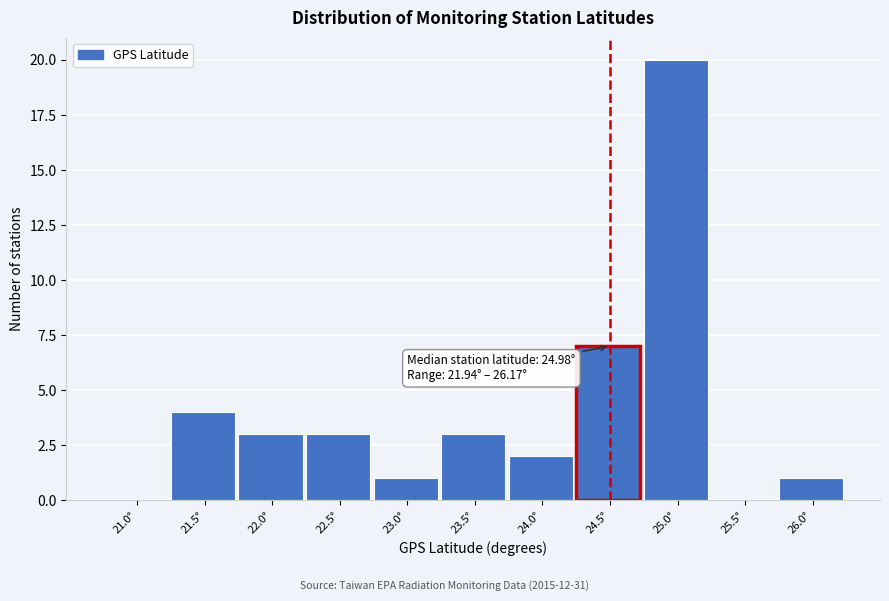

Reading left to right, extract all data points from this chart.

21.0°=0	21.5°=4	22.0°=3	22.5°=3	23.0°=1	23.5°=3	24.0°=2	24.5°=7	25.0°=20	25.5°=0	26.0°=1